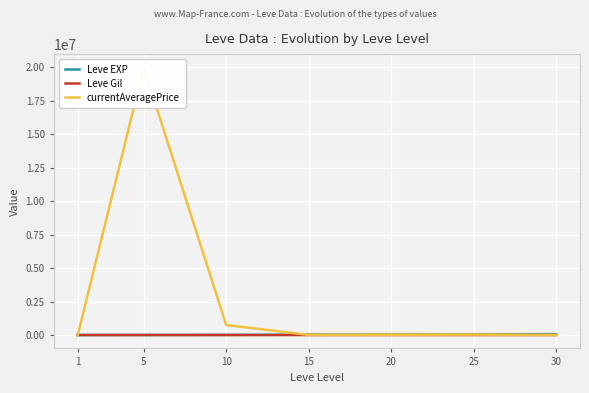

How many data points does each series have?

7